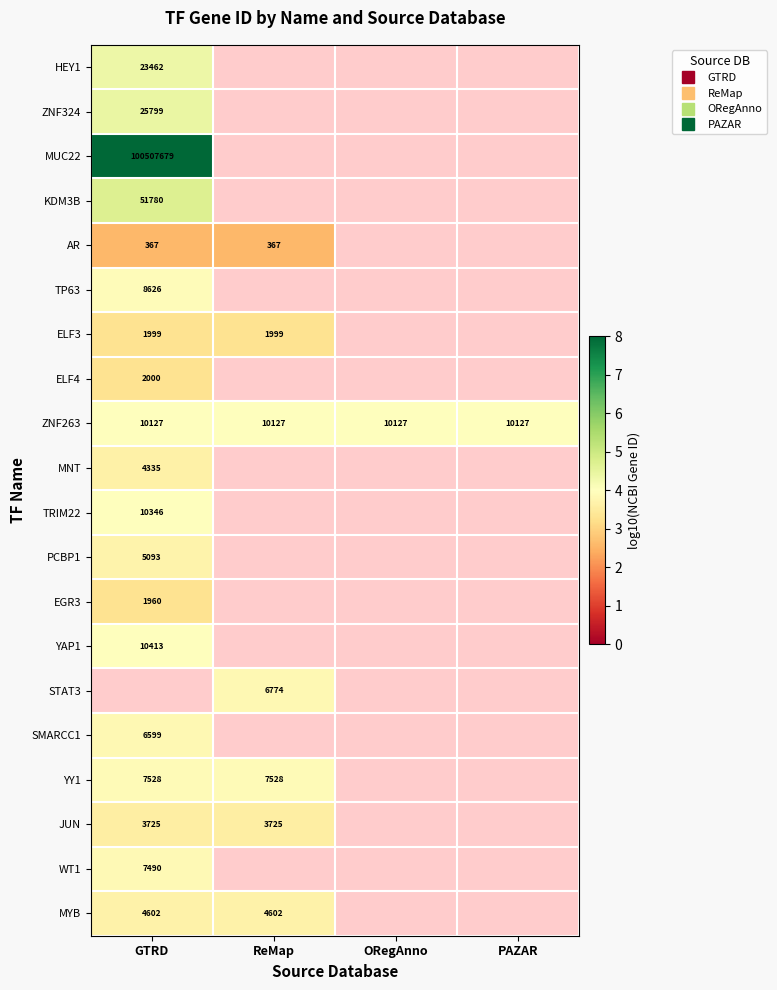

What is the minimum value shown in the chart?

2.6